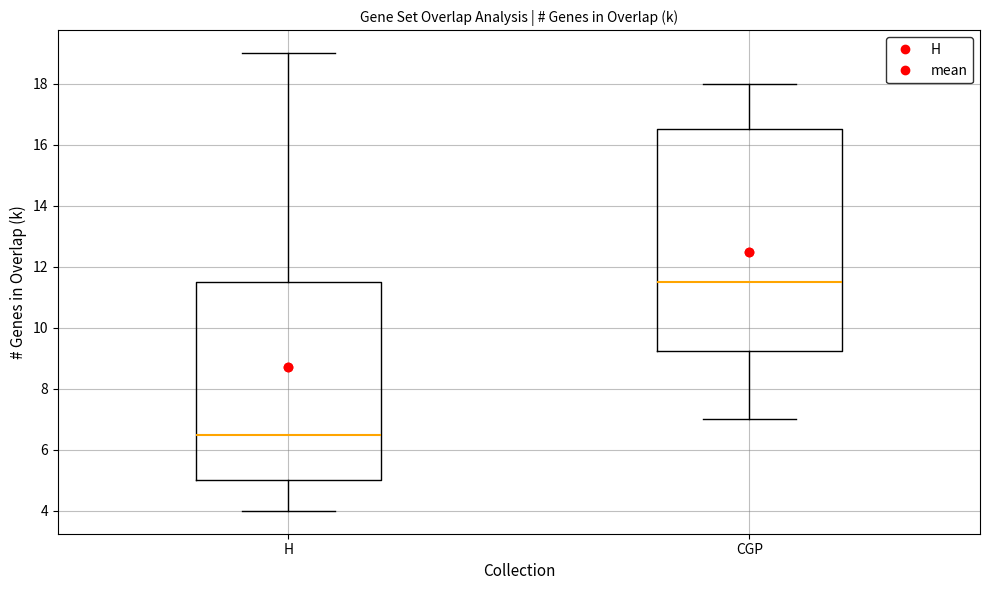

Reading left to right, transcribe this box plot: for each box, give where its median line is, the range the box spans, and where its two whiskers end, as read against the y-axis. The values are not printed on the chart, so give them approximately, as read against the axis.

H: median 6.6, box 5.0 to 11.6, whiskers 4.0 to 19.0
CGP: median 11.6, box 9.2 to 16.6, whiskers 7.0 to 18.0